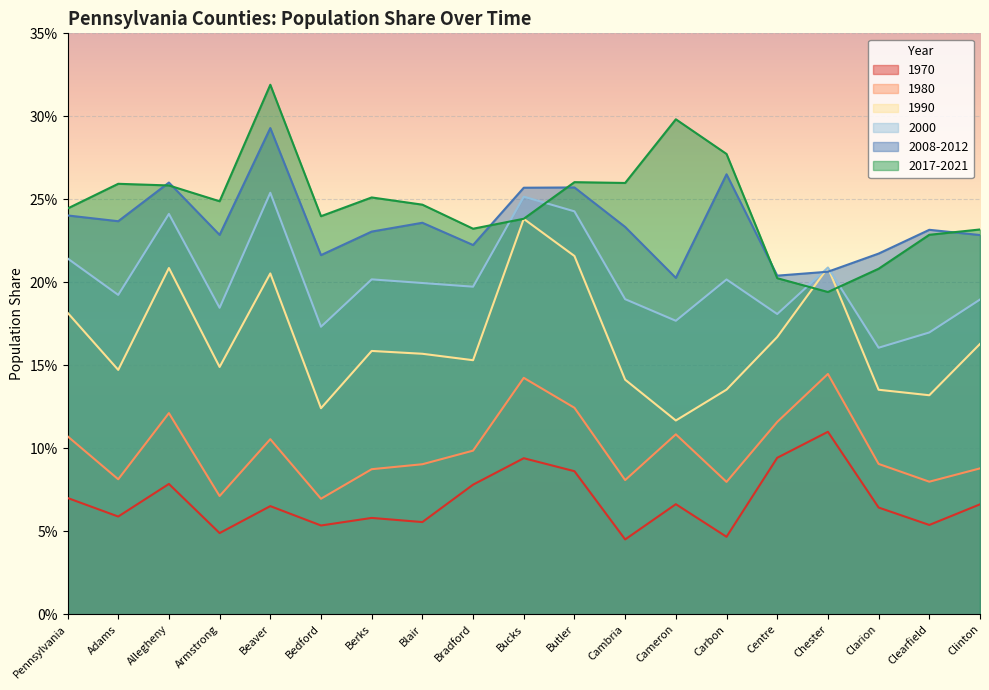

True or false: 1970 has more than 0 points higher than both neighbors.

True